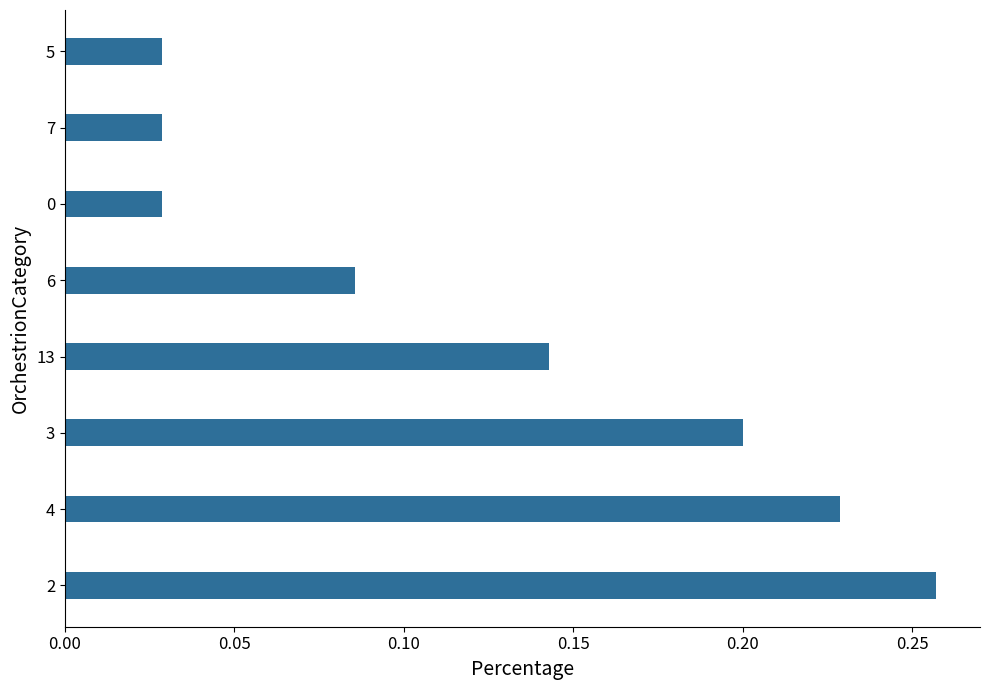

Does the chart contain stacked bars?

No